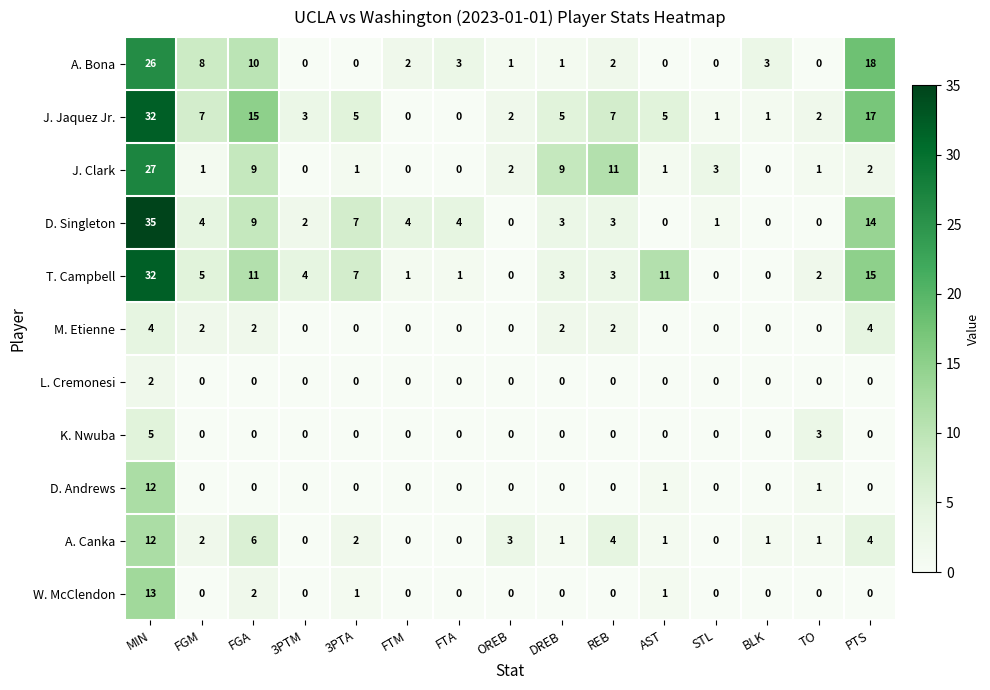

What is the maximum value shown in the chart?

35